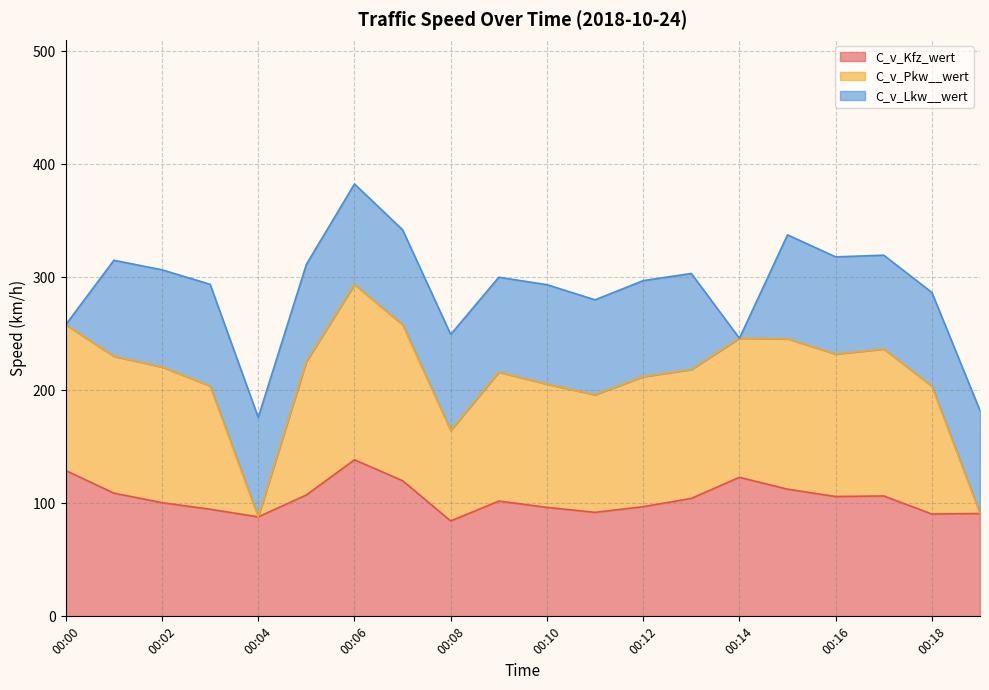

How many interior local valleys does the C_v_Kfz_wert series have?

5